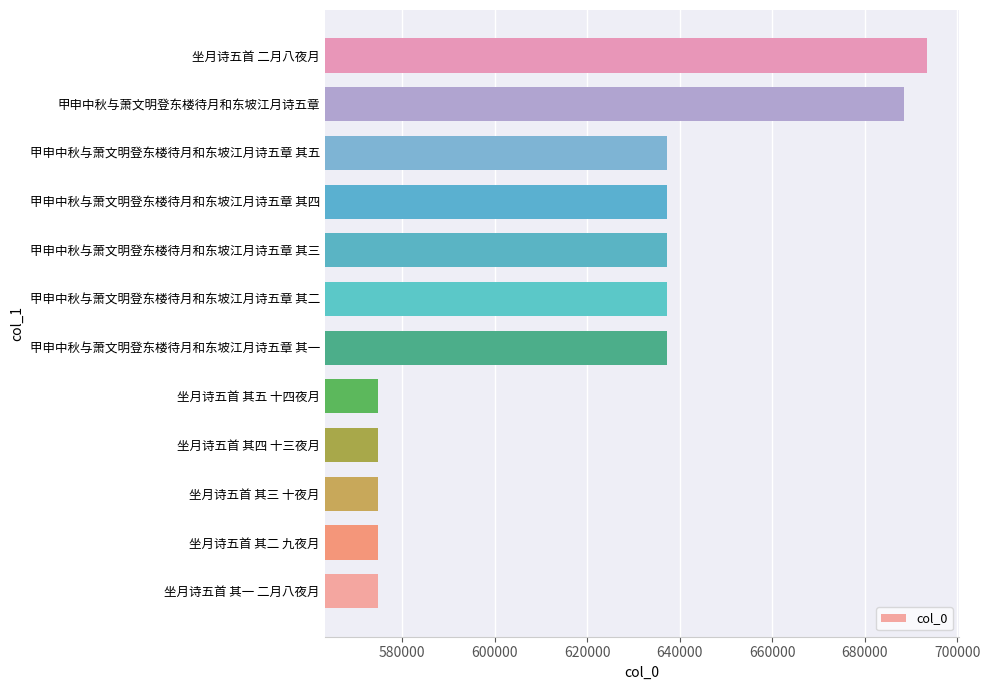

What is the minimum value shown in the chart?

574703